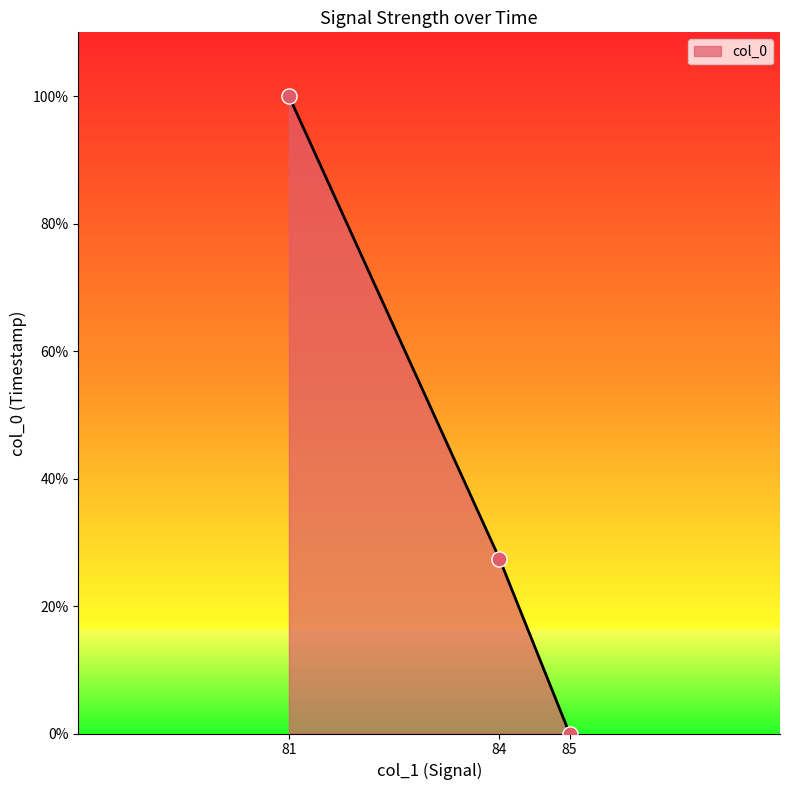

What is the change in value from 84 to 81?

+72.5